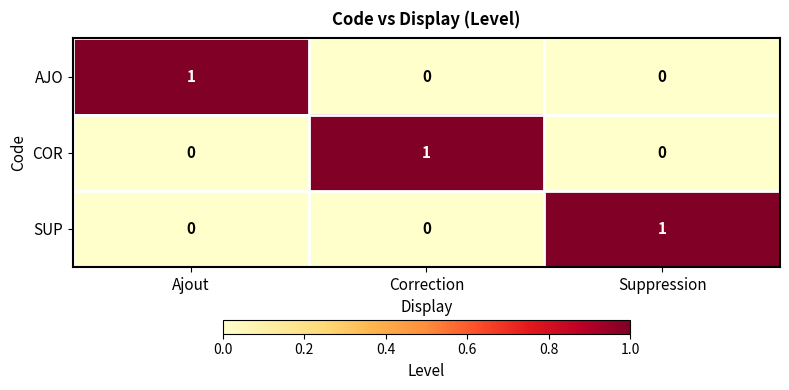

Reading right to left, list all the values displayed in this chart.

AJO: 0	0	1
COR: 0	1	0
SUP: 1	0	0